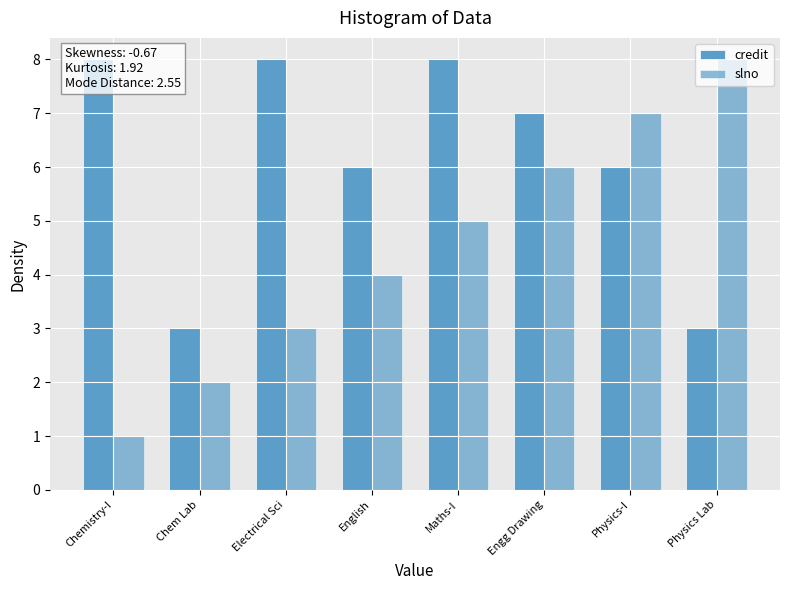

What is the minimum value shown in the chart?

1